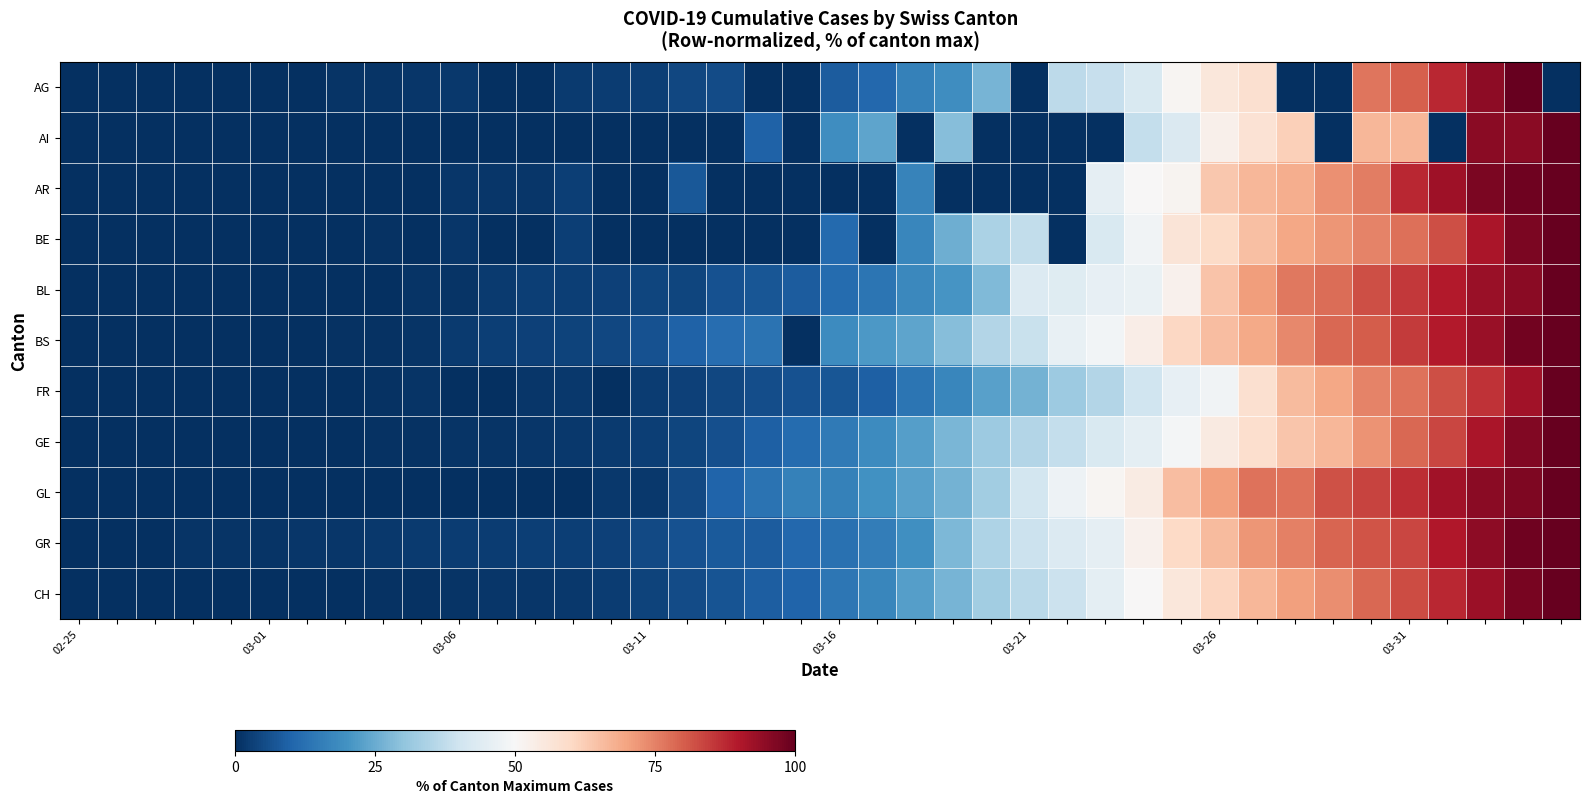

Which series has the widest spread of values?

AG